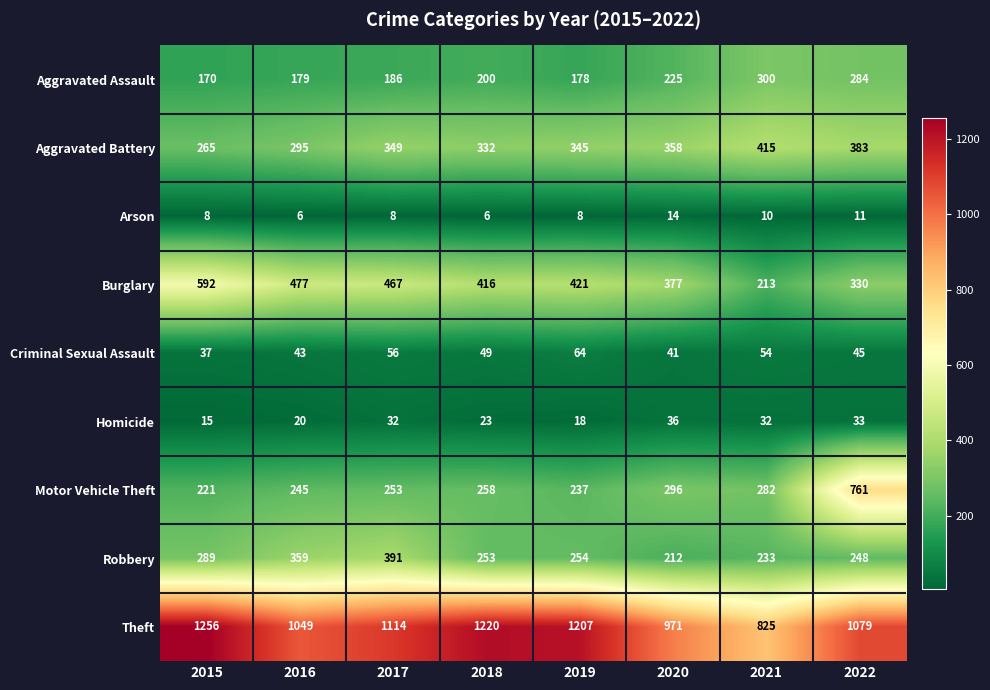

How many series are shown in this chart?

9